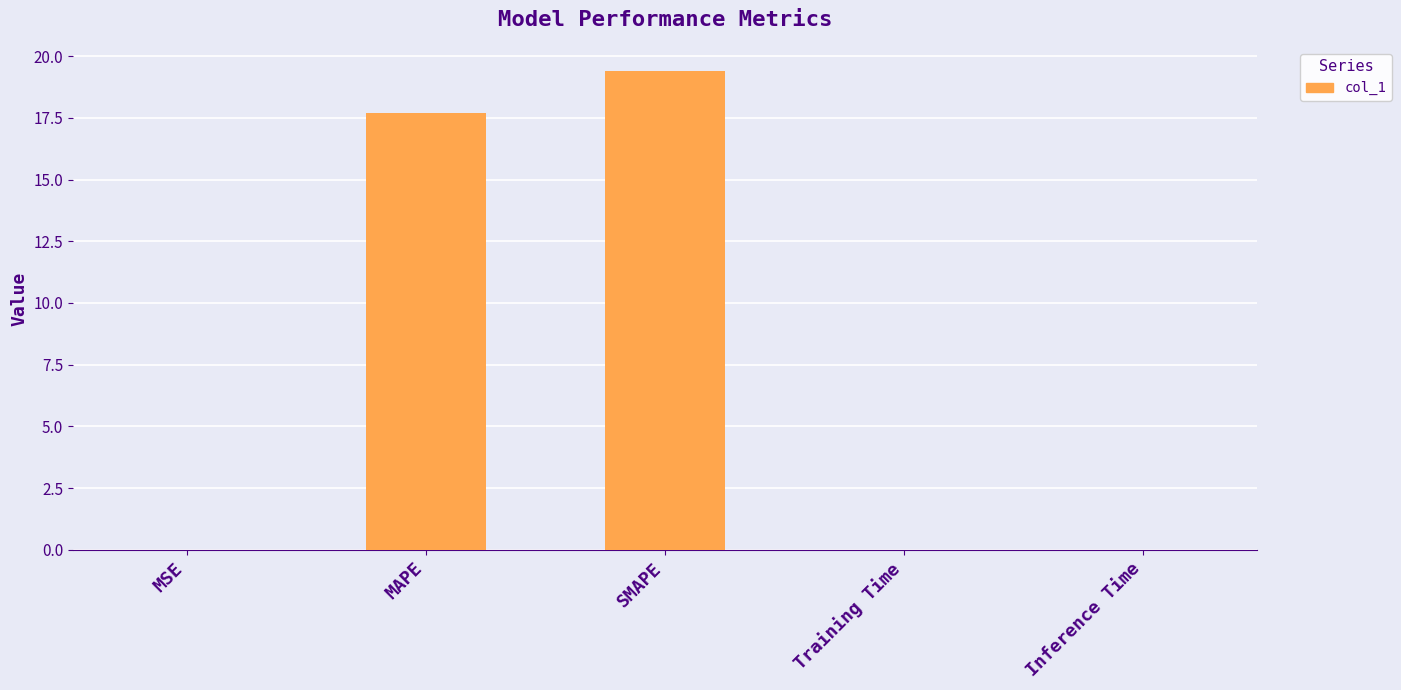

Which category has the highest value across all series?

SMAPE